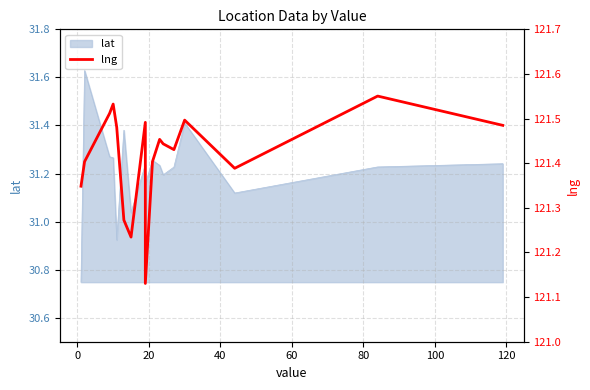

Reading left to right, list all the values displayed in this chart.

121.3	121.4	121.5	121.5	121.5	121.3	121.2	121.5	121.1	121.4	121.5	121.4	121.4	121.5	121.4	121.6	121.5